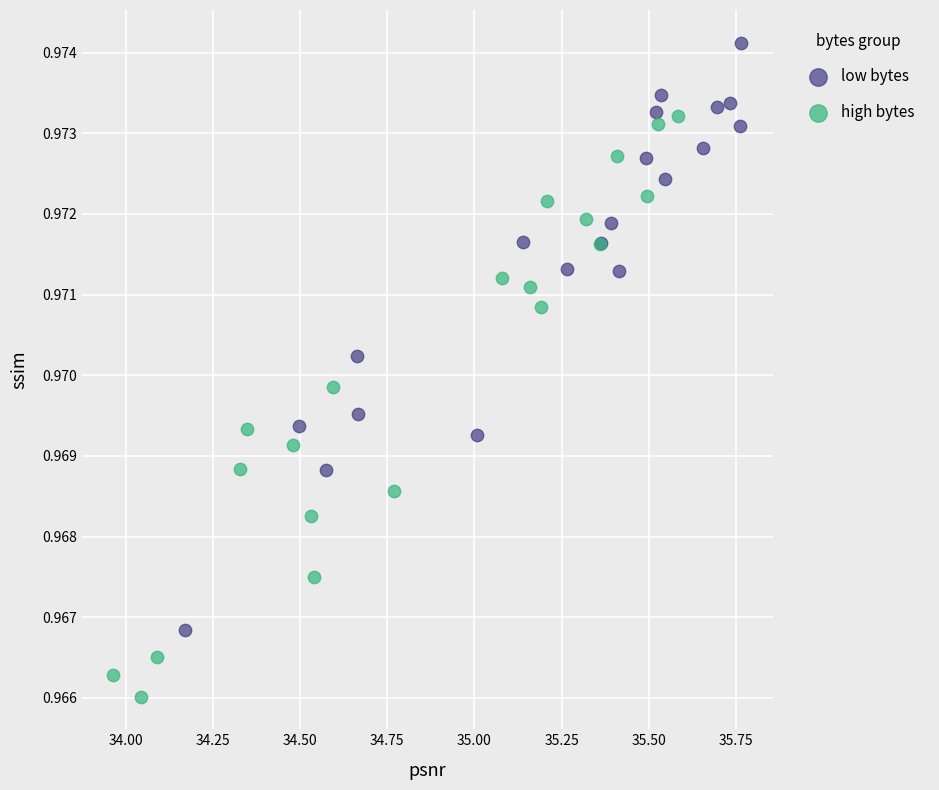

Which series contains the lowest Y value?

high bytes